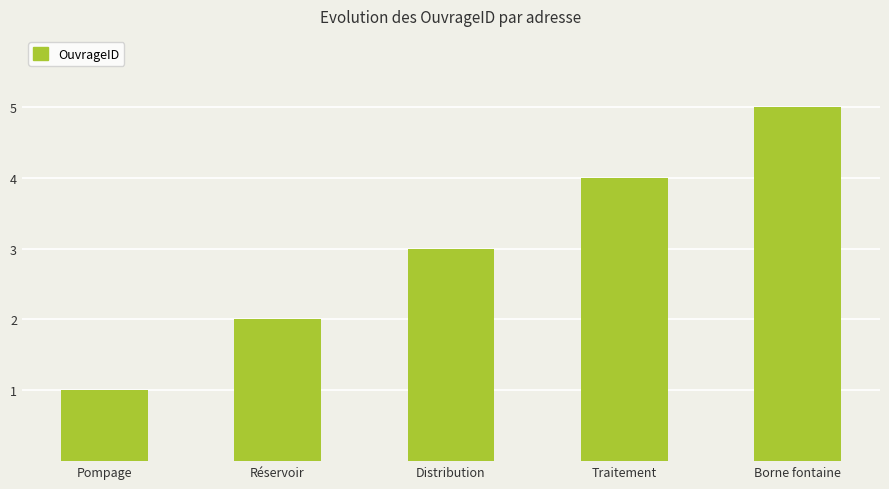

The chart shows a value of 2 at Réservoir. True or false?

True